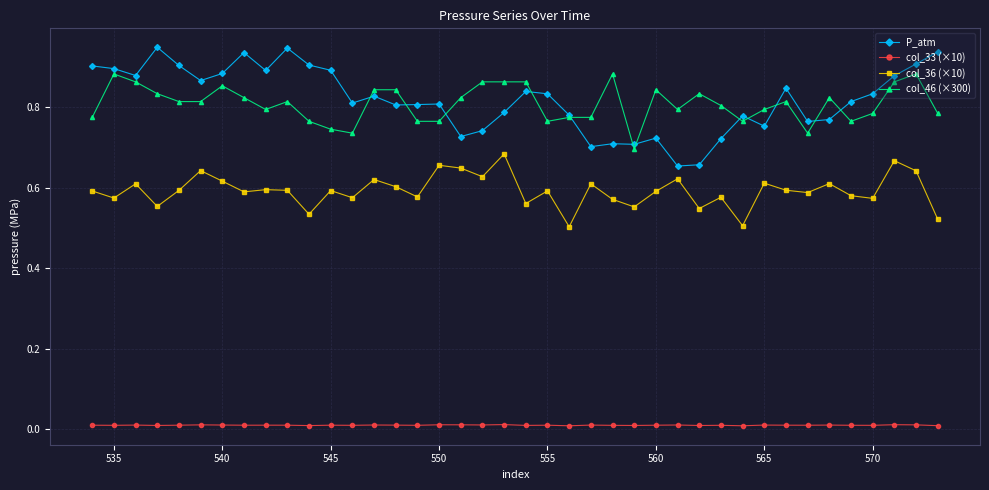

Rank the series by their maximum value, from lowest to highest.

col_33 (×10), col_36 (×10), col_46 (×300), P_atm